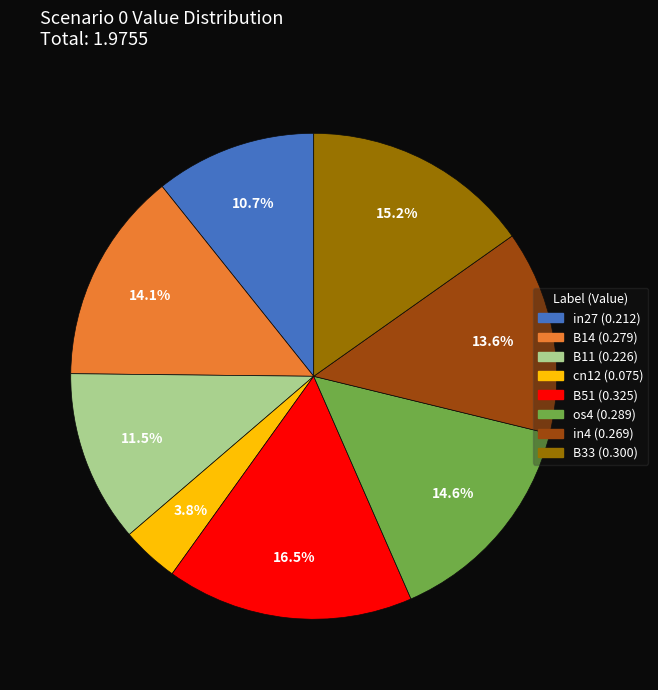

Is there a majority slice in this chart?

No